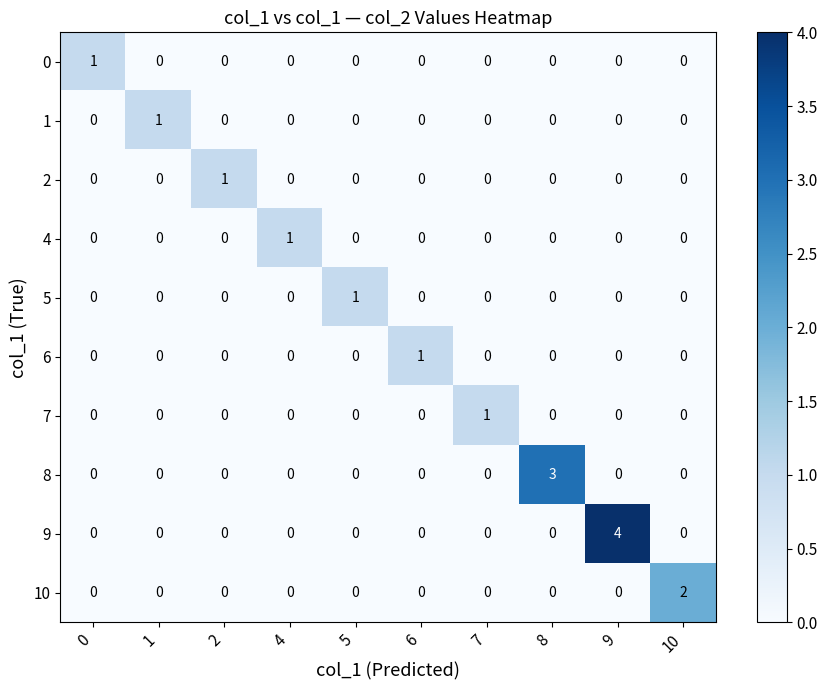

What is the difference between the 8 values at 4 and 8?

3